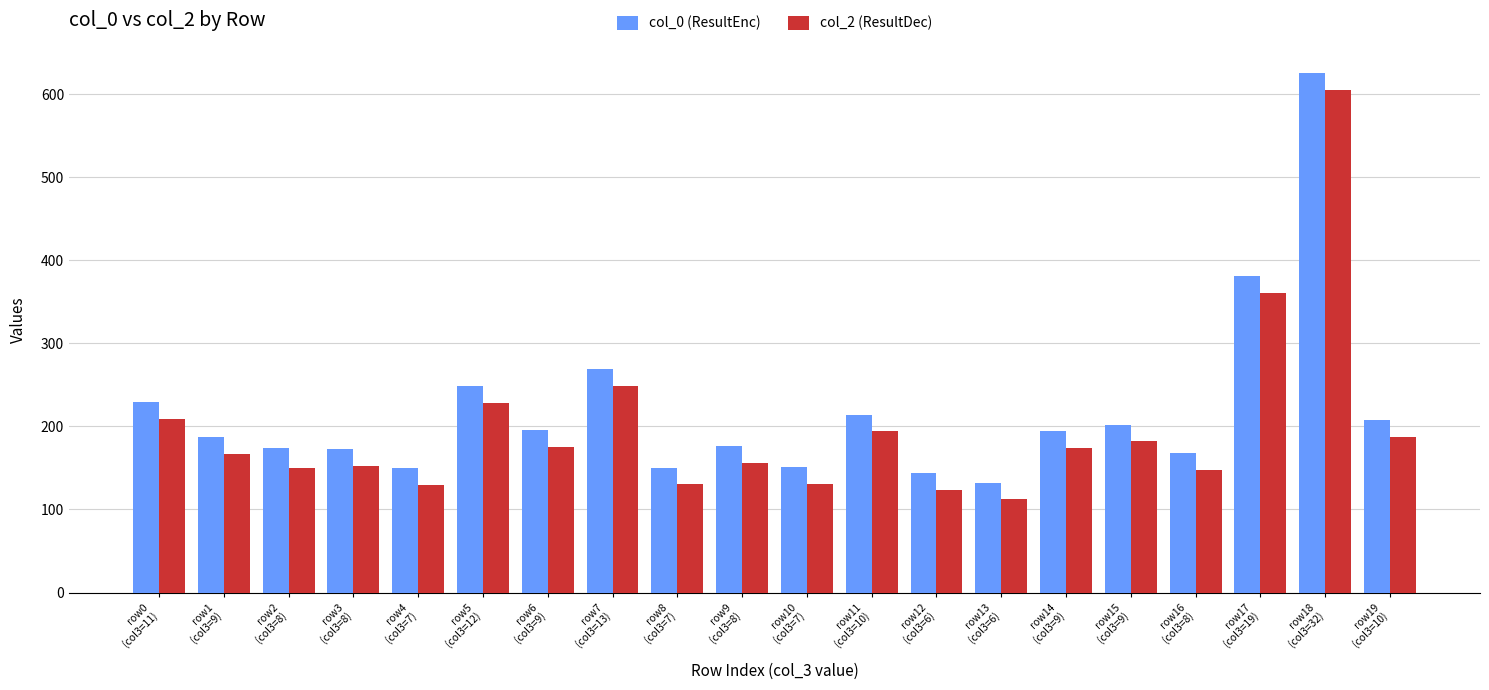

What is the total value across all series at row6
(col3=9)?

370.8